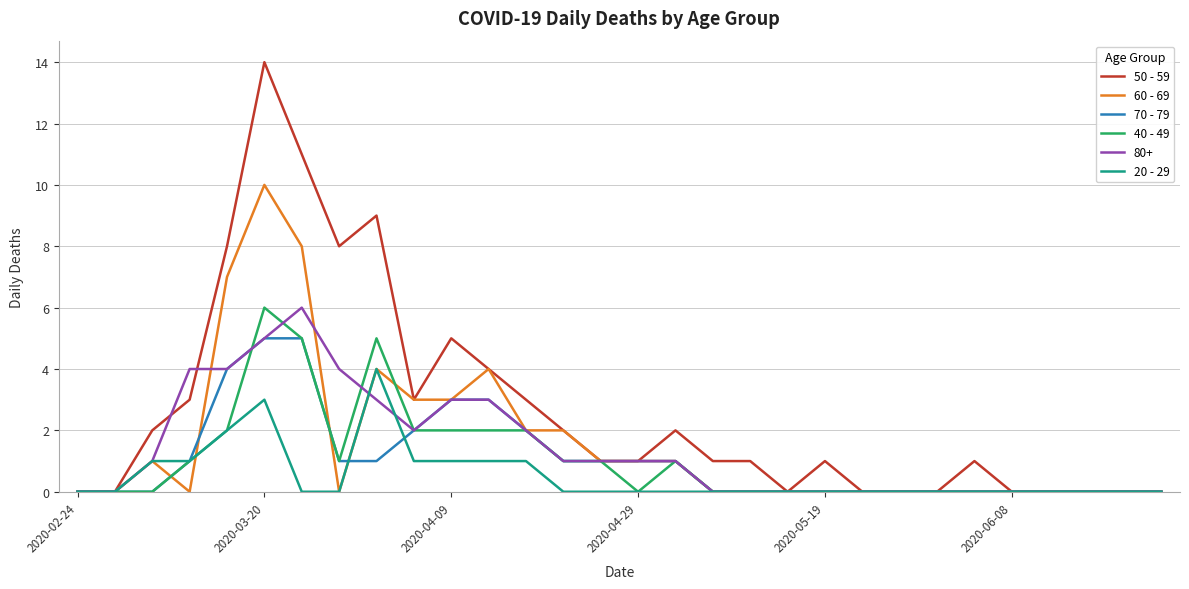

What is the highest value of the 70 - 79 series?

5